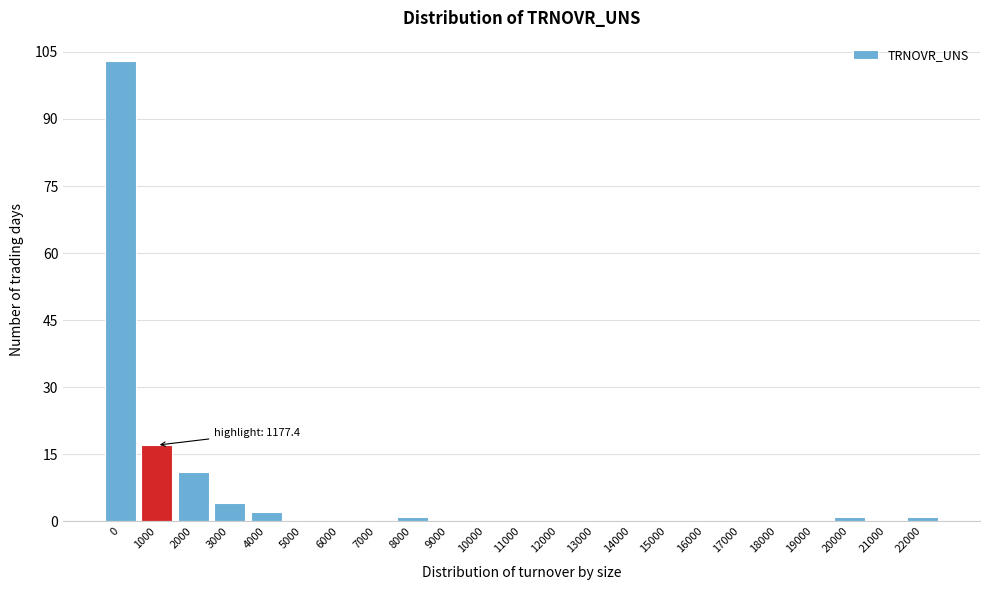

Reading right to left, what are all the values shown in this chart?

22000=1	21000=0	20000=1	19000=0	18000=0	17000=0	16000=0	15000=0	14000=0	13000=0	12000=0	11000=0	10000=0	9000=0	8000=1	7000=0	6000=0	5000=0	4000=2	3000=4	2000=11	1000=17	0=103